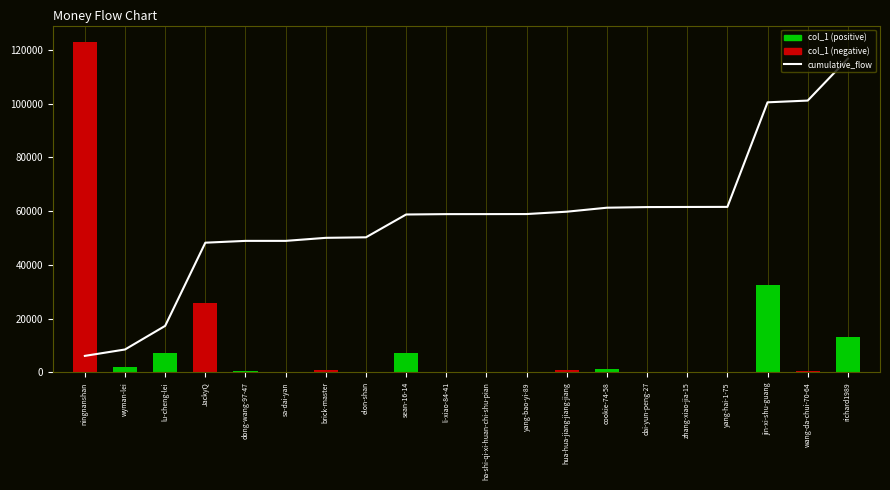

Reading left to right, transcribe all the data shown in this chart.

cumulative_flow: ningnanshan=6145.0	wyman-lei=8526.8	lu-cheng-lei=17312.8	JackyQ=48258.0	dong-wang-97-47=48932.3	sa-dai-yan=48933.5	brick-master=50066.3	elon-shan=50260.7	sean-16-14=58750.2	li-xiao-84-41=58888.2	ha-shi-qi-xi-huan-chi-shu-pian=58896.6	yang-bao-yi-89=58914.6	hua-hua-jiang-jiang-jiang=59791.8	cookie-74-58=61276.1	dai-yun-peng-27=61510.1	zhang-xiao-jia-15=61547.3	yang-hai-1-75=61578.5	jin-xi-shu-guang=100485.3	wang-da-chui-70-64=101132.1	richard1989=116754.0
col_1: ningnanshan=122899.0	wyman-lei=1985.0	lu-cheng-lei=7322.0	JackyQ=25789.0	dong-wang-97-47=562.0	sa-dai-yan=1.0	brick-master=944.0	elon-shan=162.0	sean-16-14=7075.0	li-xiao-84-41=115.0	ha-shi-qi-xi-huan-chi-shu-pian=7.0	yang-bao-yi-89=15.0	hua-hua-jiang-jiang-jiang=731.0	cookie-74-58=1237.0	dai-yun-peng-27=195.0	zhang-xiao-jia-15=31.0	yang-hai-1-75=26.0	jin-xi-shu-guang=32424.0	wang-da-chui-70-64=539.0	richard1989=13019.0